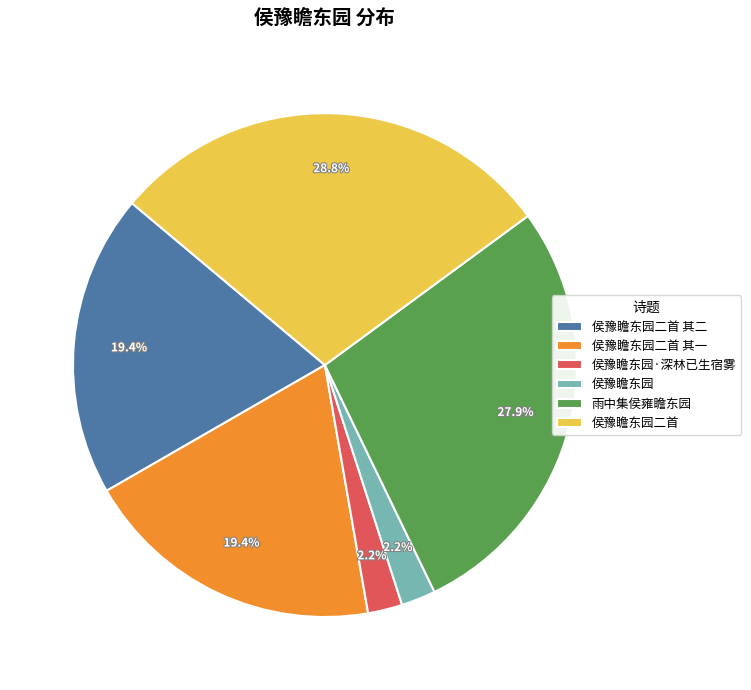

Approximately how many times larger is the value at 侯豫瞻东园二首 其一 compared to 侯豫瞻东园?

8.8